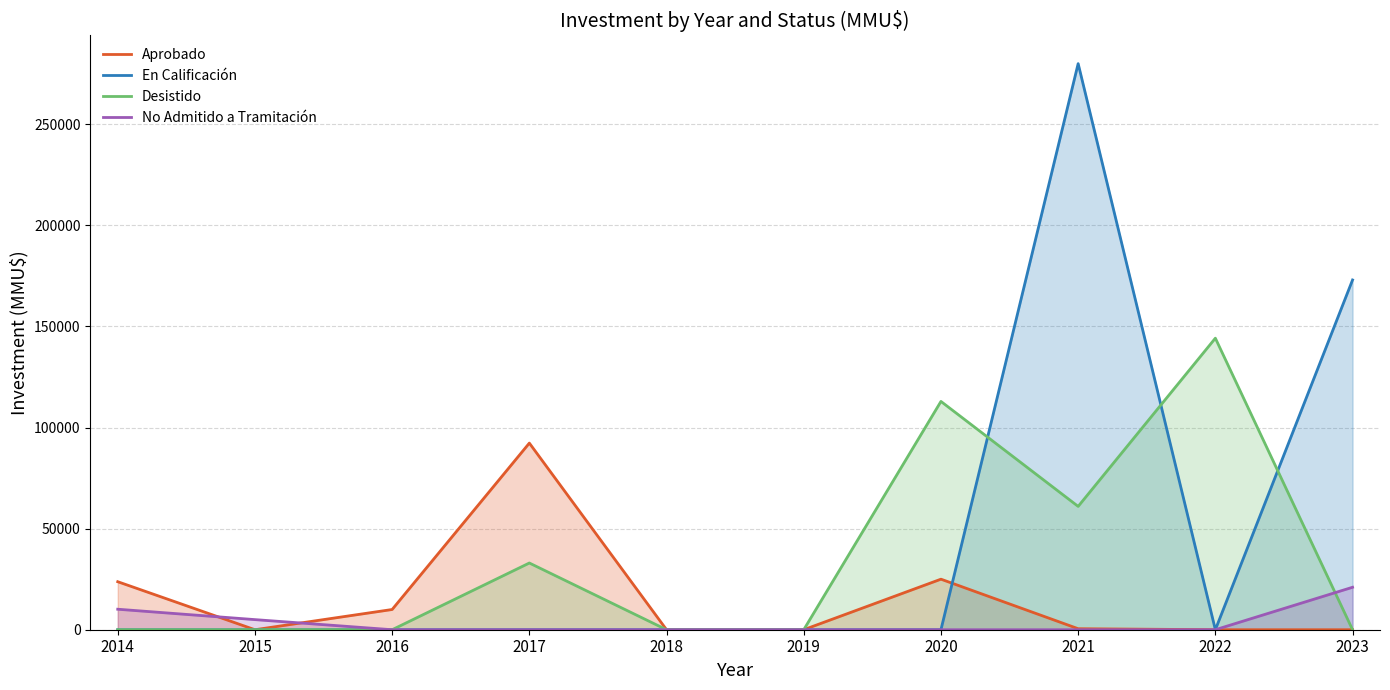

How many No Admitido a Tramitación values are between 0 and 5000?

8